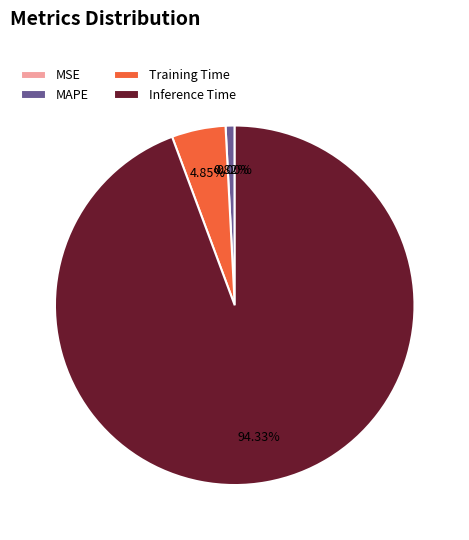

What percentage is the MAPE slice, to the nearest percent?

1%